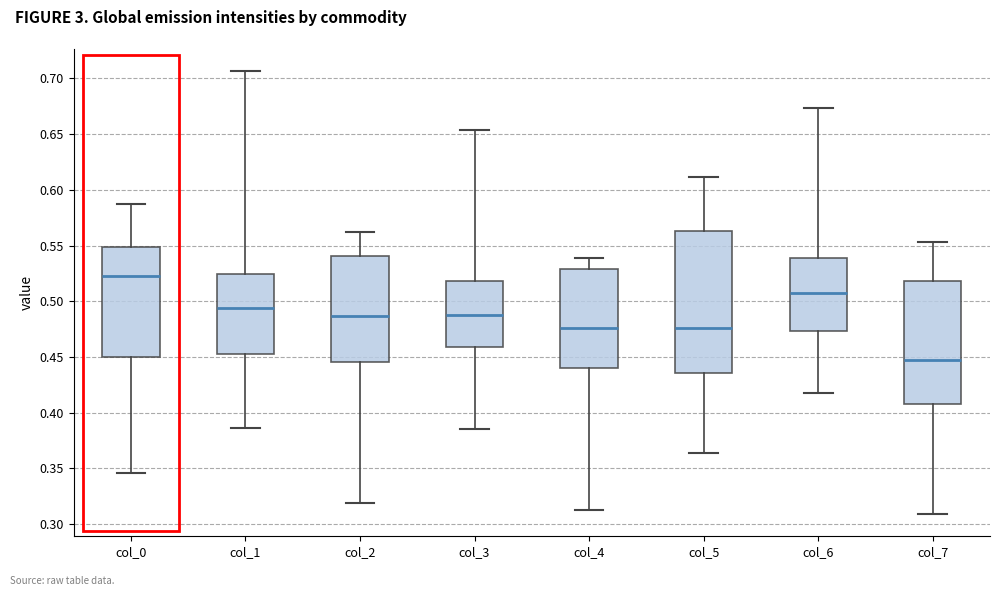

Comparing the boxes themselves (not the whiskers), which one is the tallest?

col_5